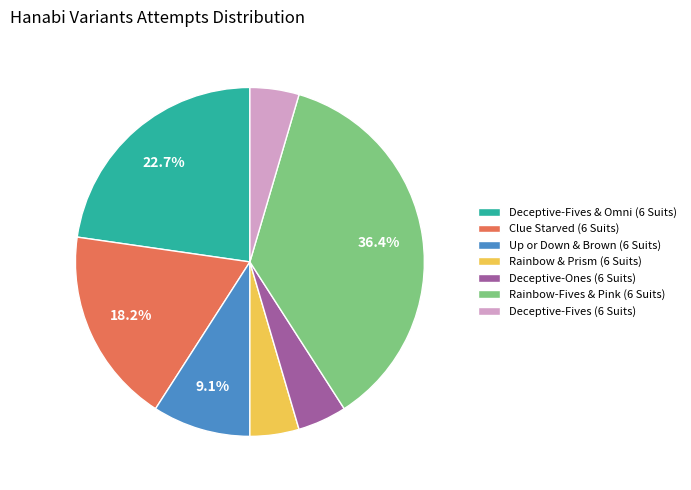

To the nearest percent, what portion does Deceptive-Fives & Omni (6 Suits) represent?

23%